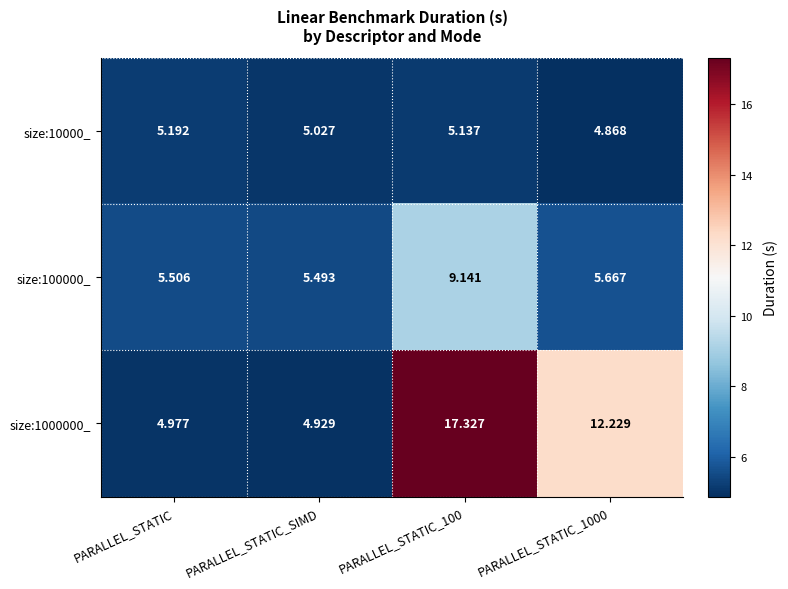

What is the difference between the highest and lowest values at PARALLEL_STATIC_1000?

7.4